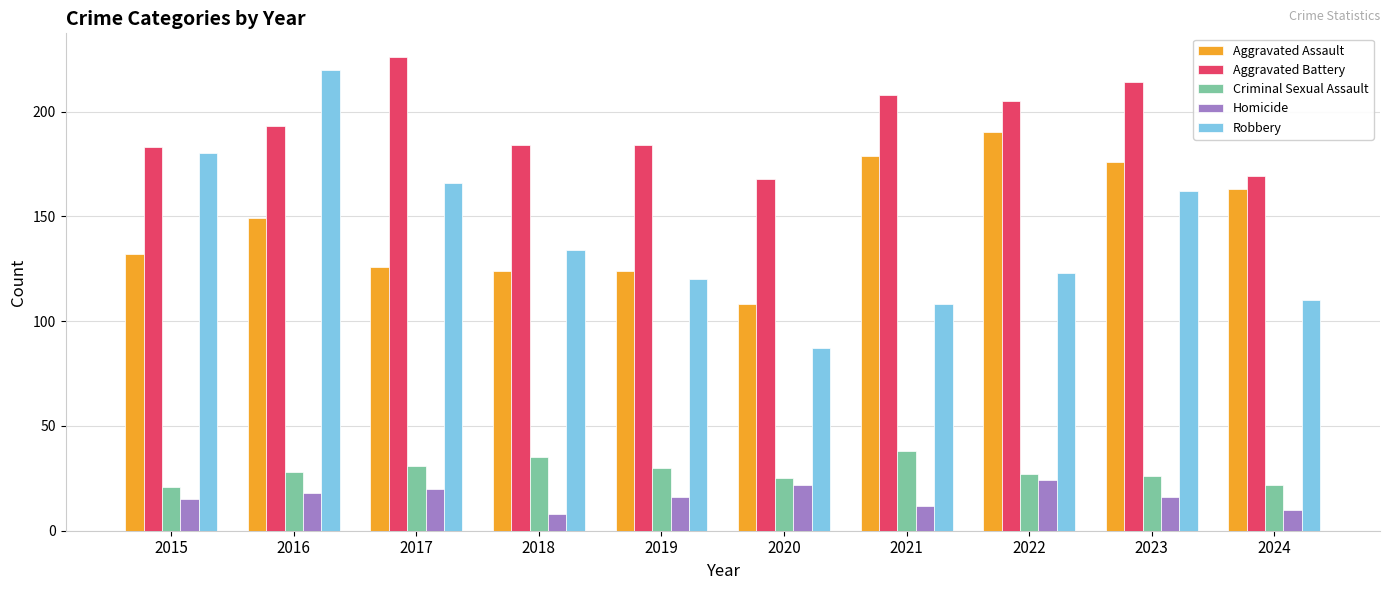

Reading left to right, transcribe all the data shown in this chart.

Aggravated Assault: 132	149	126	124	124	108	179	190	176	163
Aggravated Battery: 183	193	226	184	184	168	208	205	214	169
Criminal Sexual Assault: 21	28	31	35	30	25	38	27	26	22
Homicide: 15	18	20	8	16	22	12	24	16	10
Robbery: 180	220	166	134	120	87	108	123	162	110